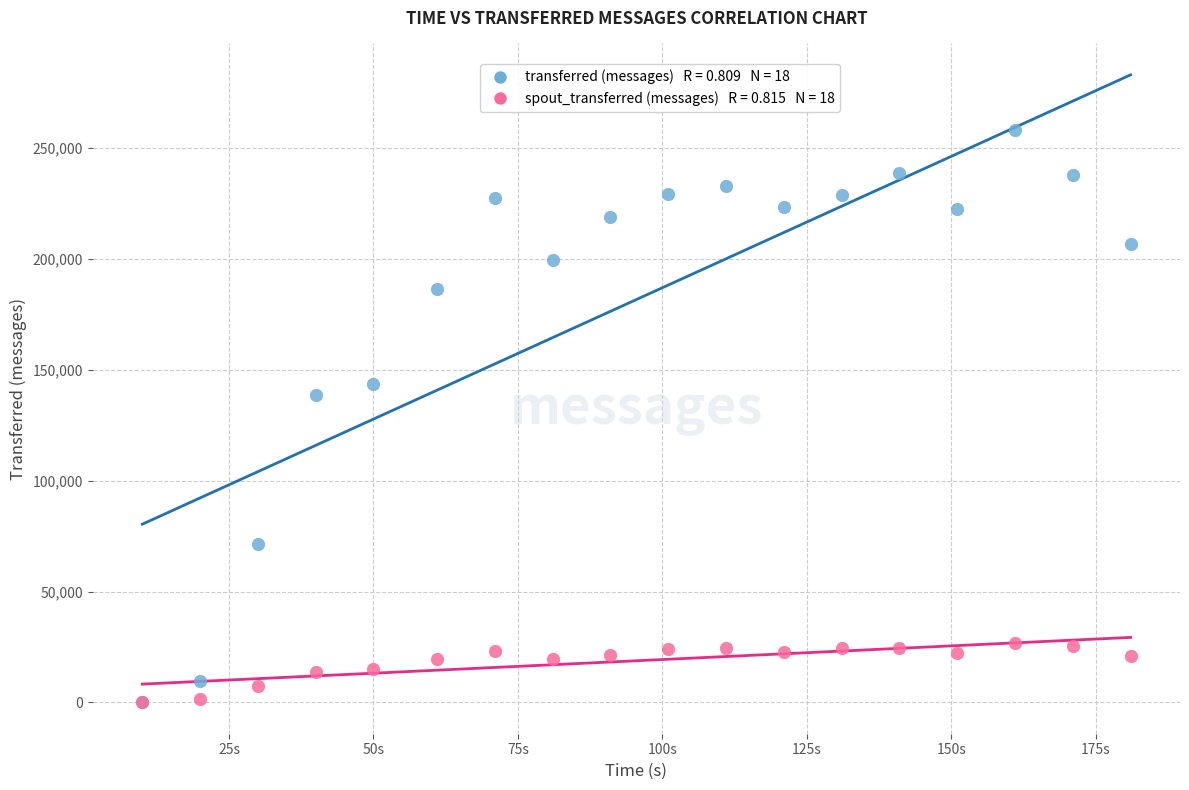

Across all series, what Y value is closest to 129120?

138820